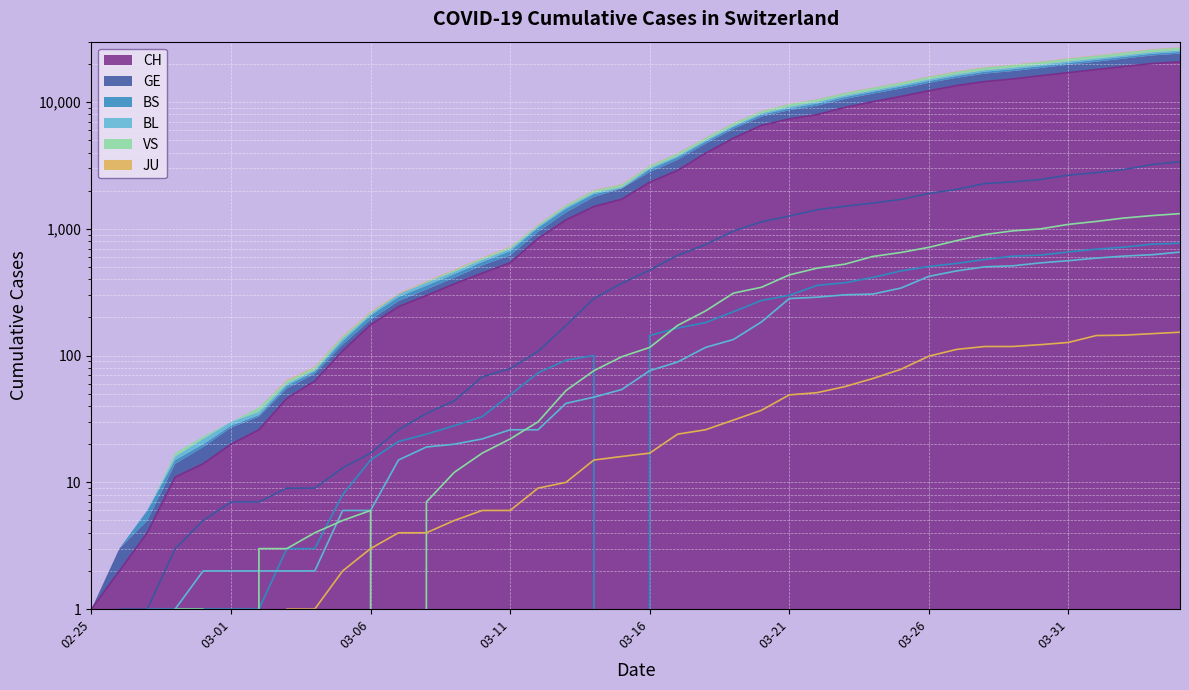

Where does the JU series first go above 17?

2020-03-17